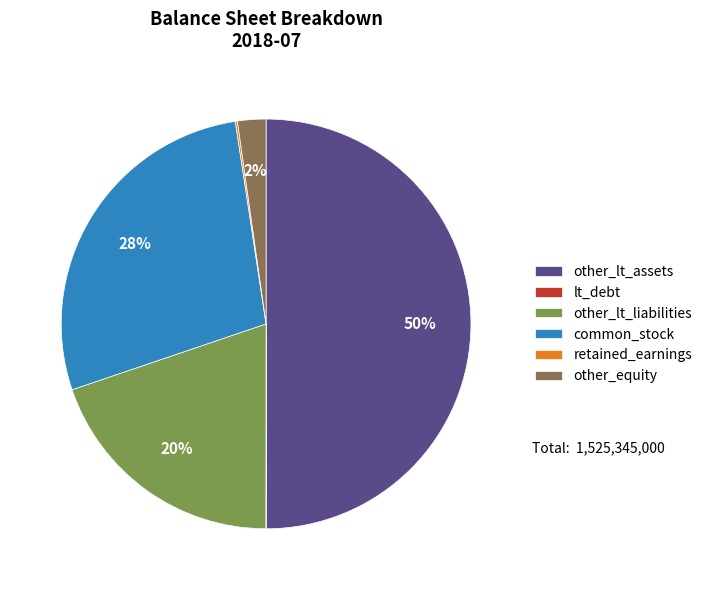

Does other_equity account for over 50% of the chart?

No